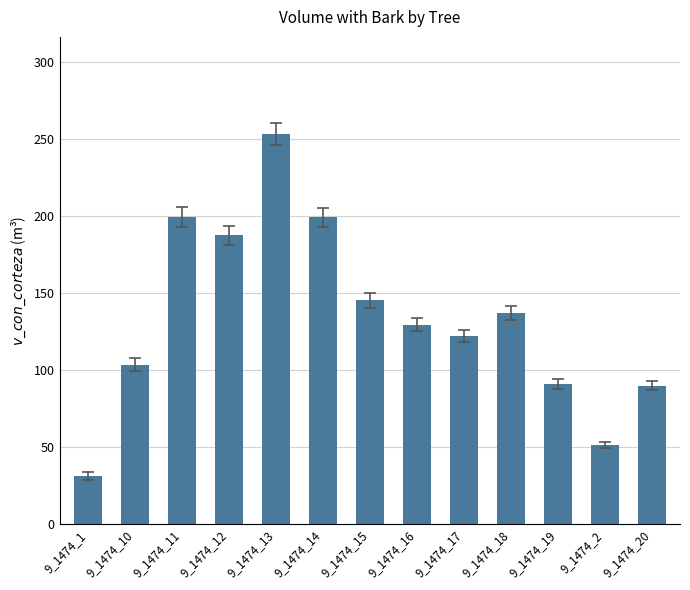

What is the change in value from 9_1474_12 to 9_1474_16?

-58.0